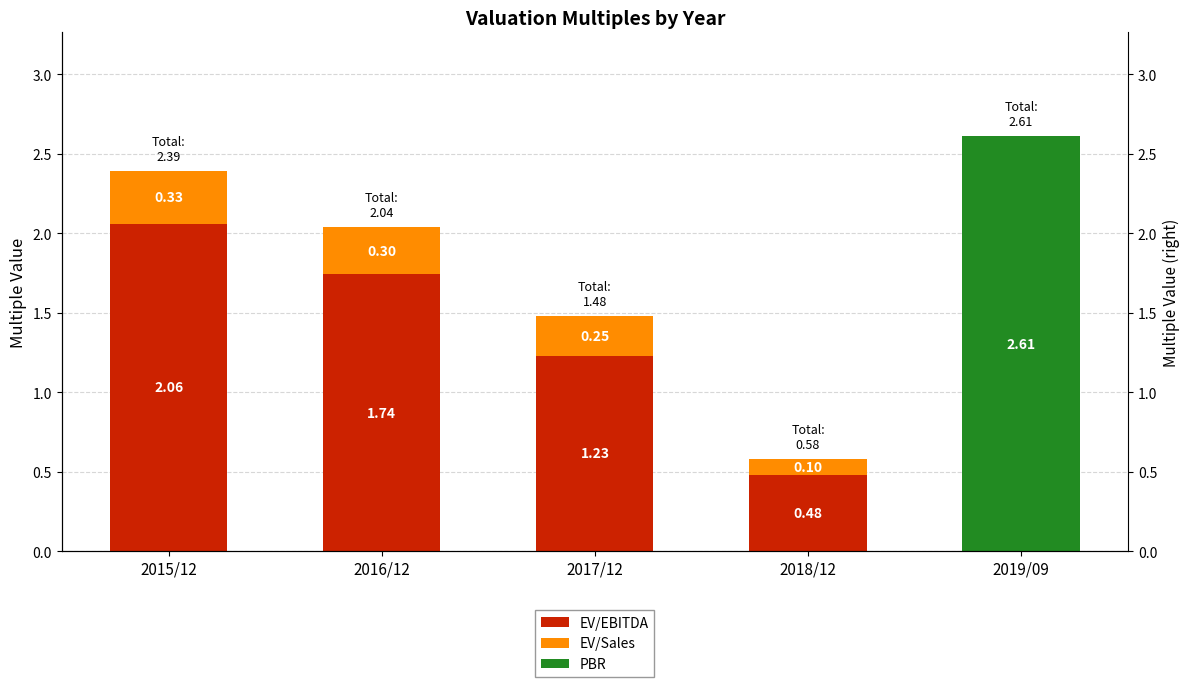

Is the value of PBR at 2015/12 greater than the value of EV/EBITDA at 2017/12?

No